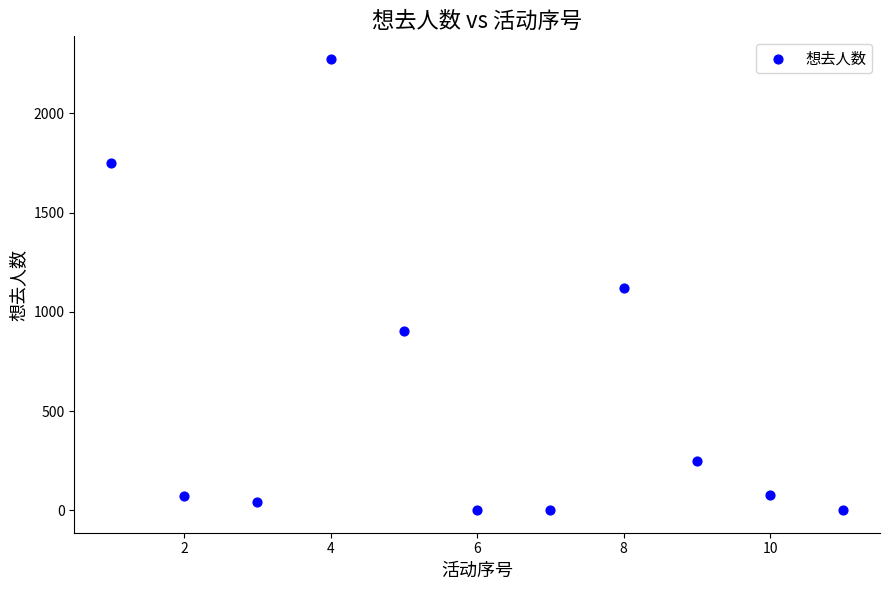

What is the range of Y values (max minus min)?

2274